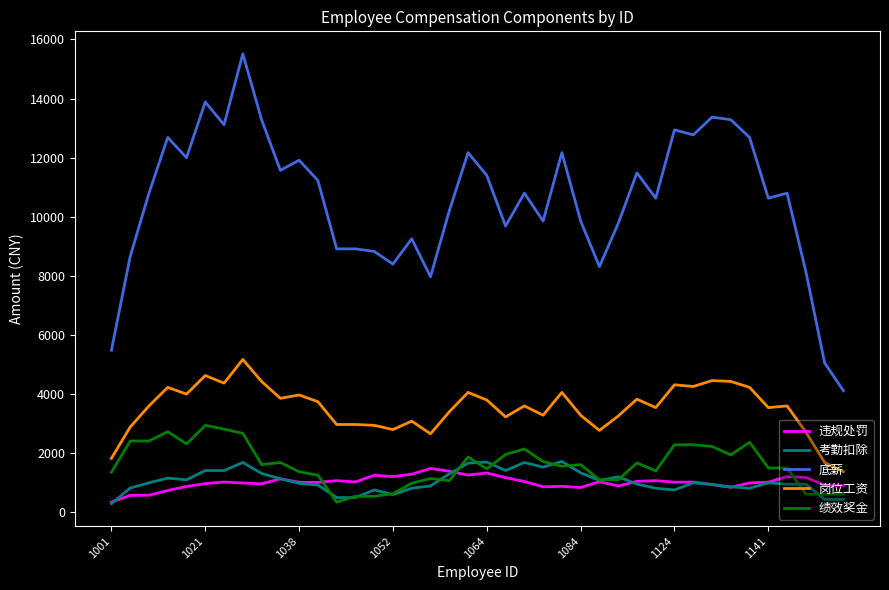

Which series has the largest total across all categories?

底薪